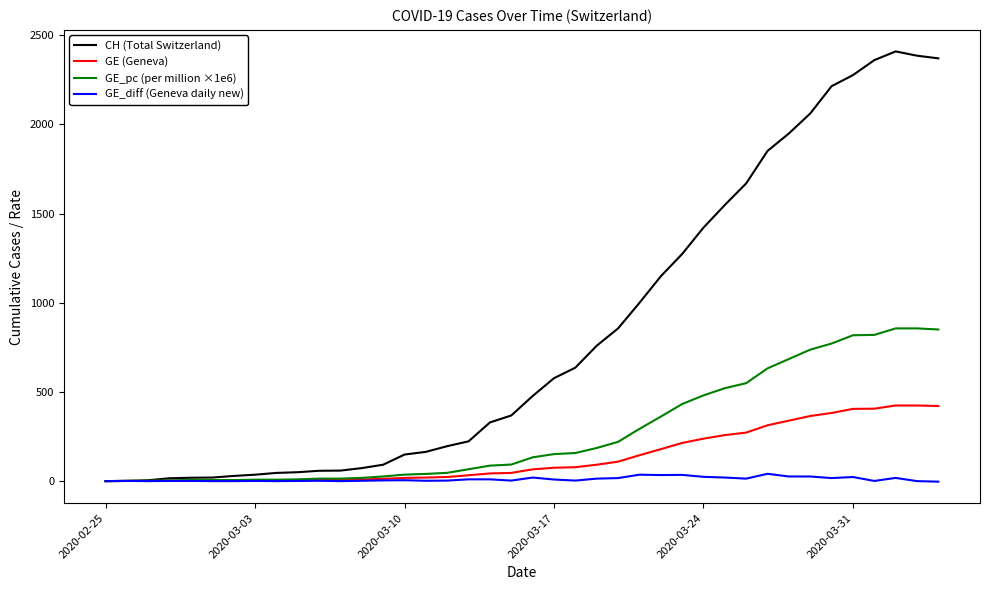

Rank the series by their maximum value, from highest to lowest.

CH (Total Switzerland), GE_pc (per million ×1e6), GE (Geneva), GE_diff (Geneva daily new)